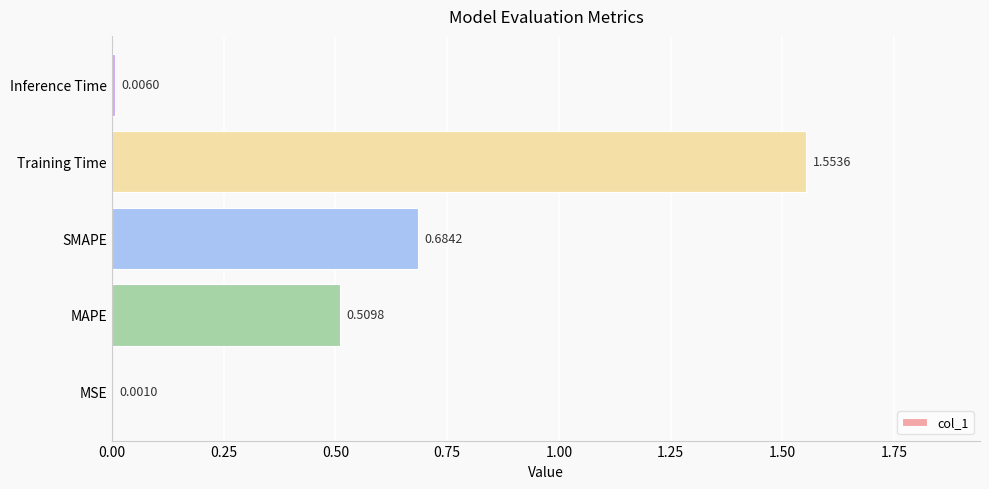

Where is the data nearest to the value 0?

MSE